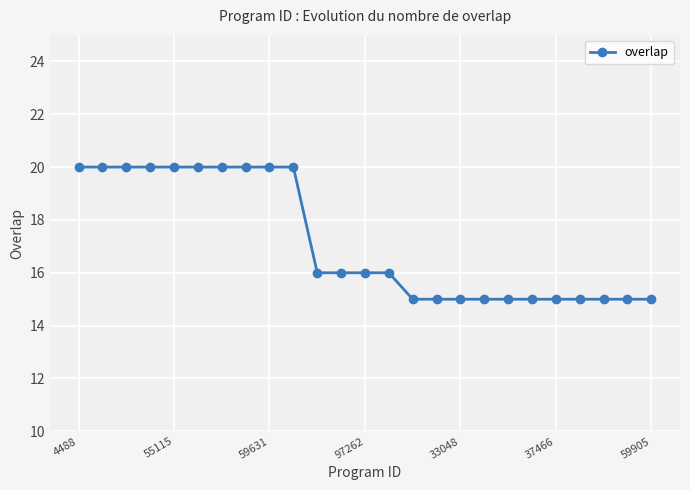

Reading right to left, what are all the values shown in this chart?

15	15	15	15	15	15	15	15	15	15	15	16	16	16	16	20	20	20	20	20	20	20	20	20	20